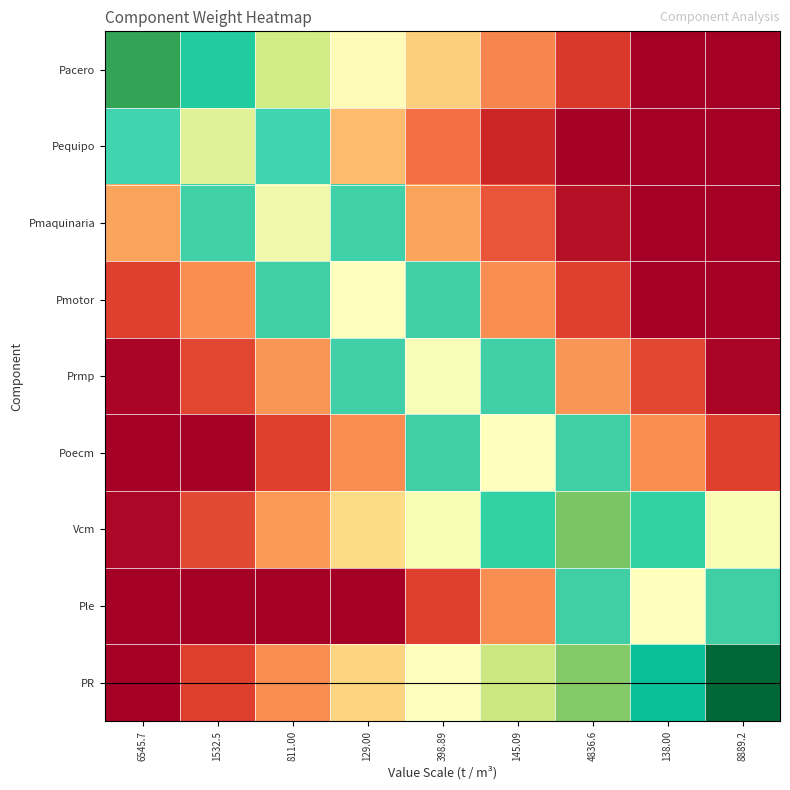

Which series has the widest spread of values?

Pacero